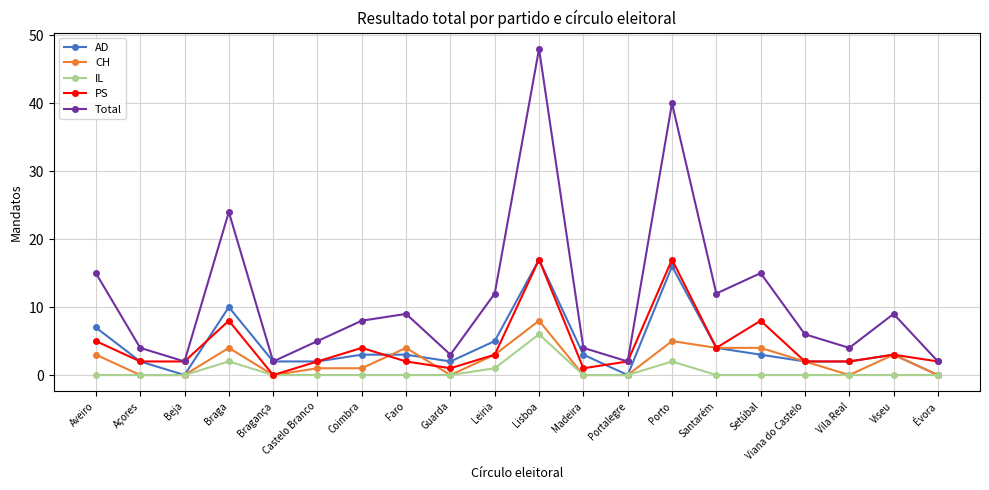

True or false: IL has a value of 1 at Leiria.

True